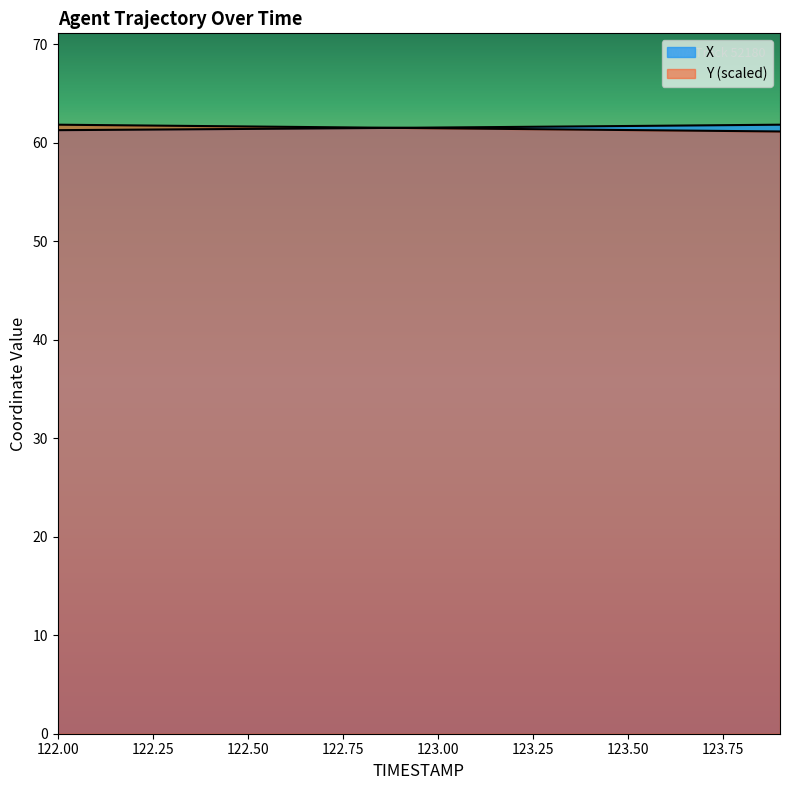

What is the value of the X point at the 20th from the left?

61.8